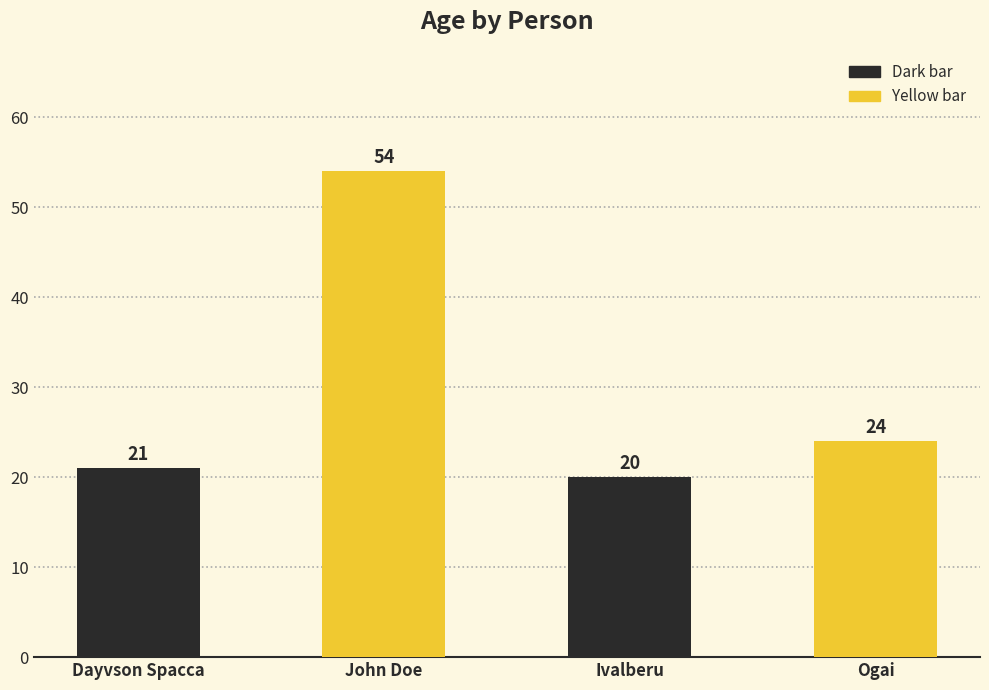

Reading left to right, transcribe all the data shown in this chart.

Dayvson Spacca=21	John Doe=54	Ivalberu=20	Ogai=24